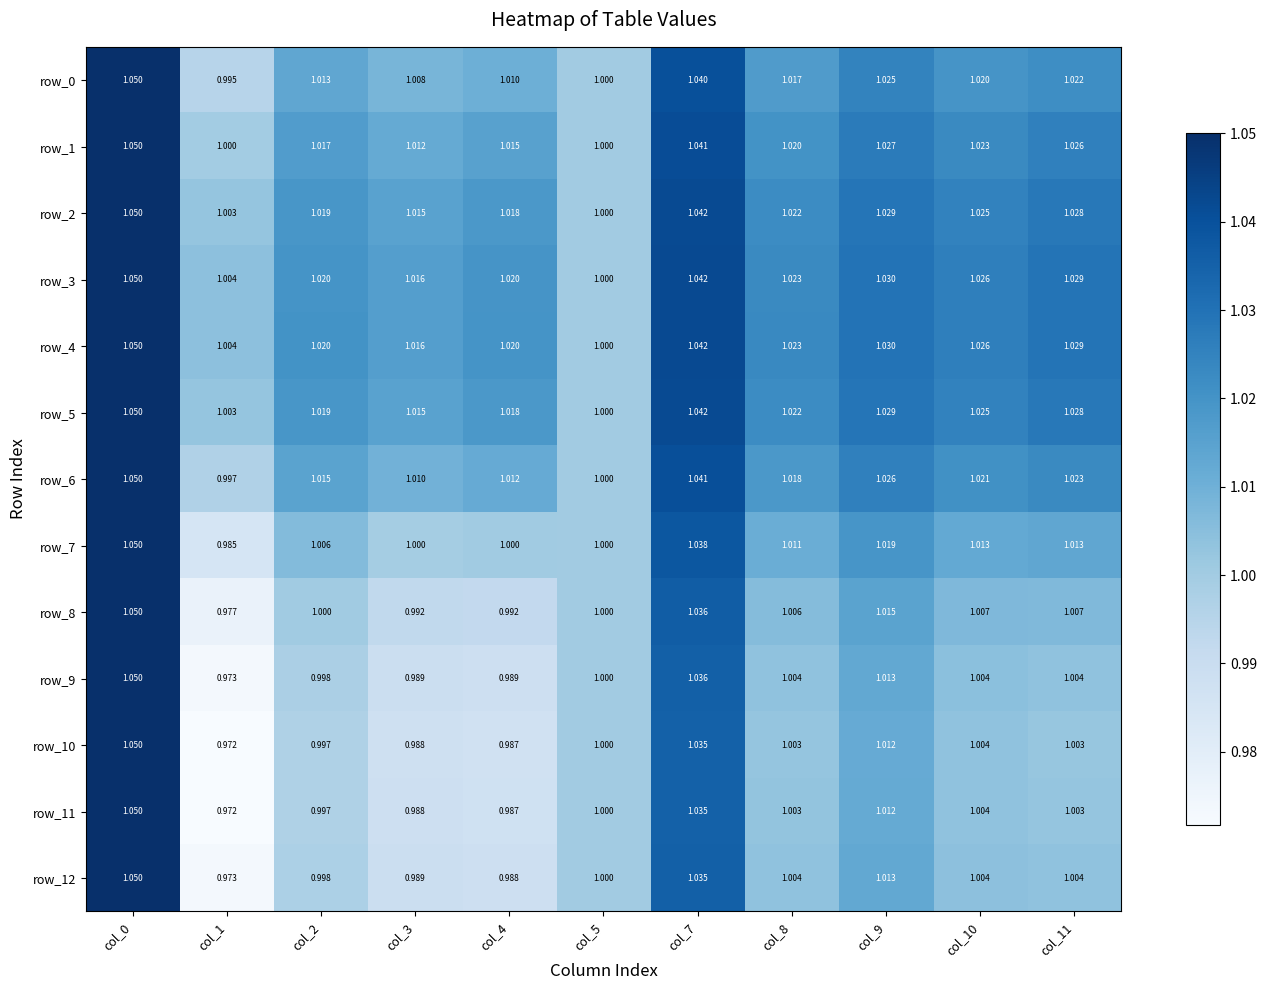

Which category has the lowest value across all series?

col_1